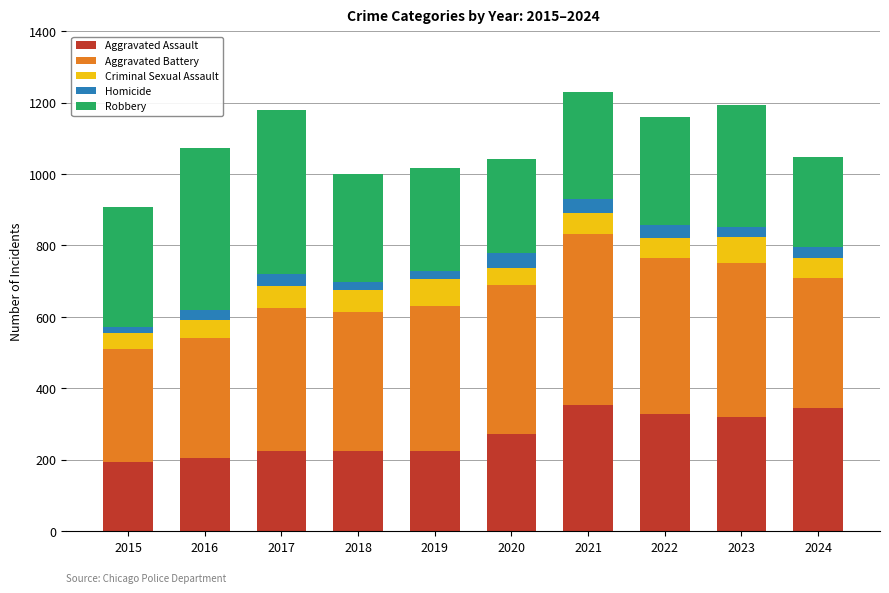

What is the total value across all series at 2017?

1180